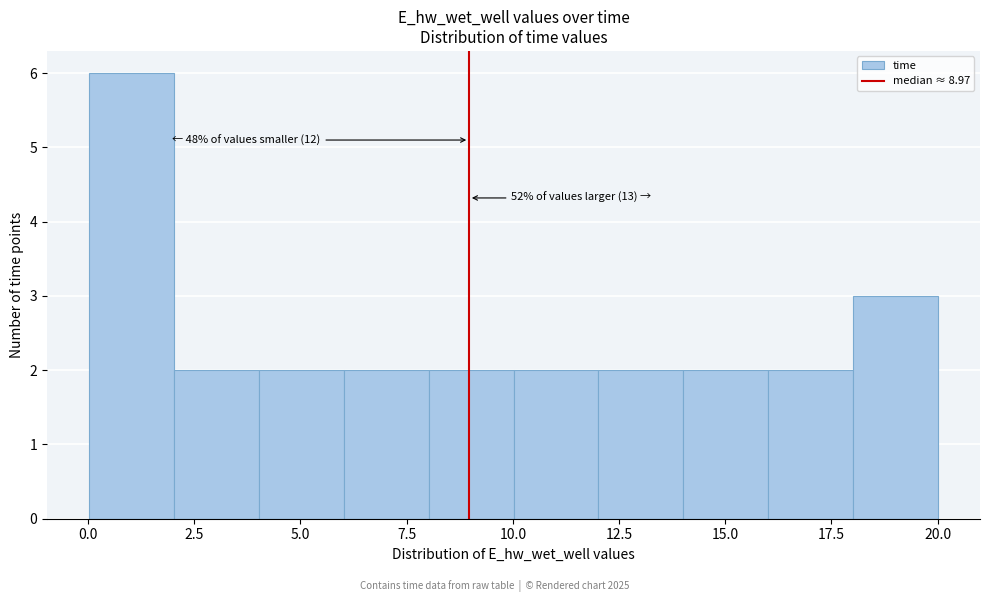

Read against the x-axis, roughly where is the centre of the tallest bar?

1.0